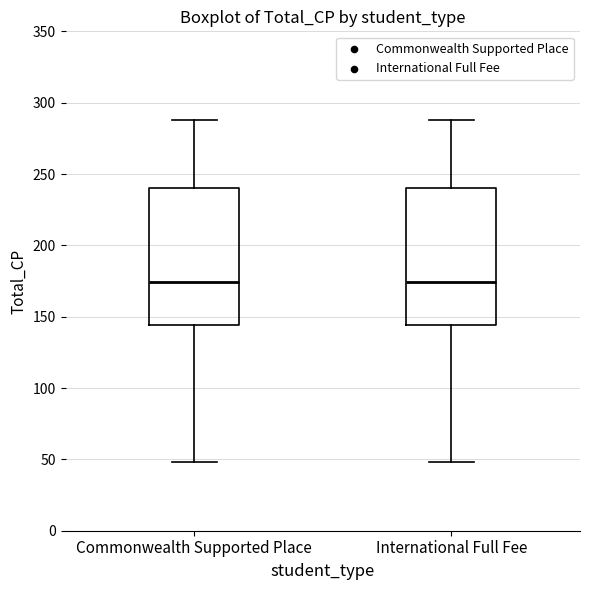

Reading left to right, transcribe this box plot: for each box, give where its median line is, the range the box spans, and where its two whiskers end, as read against the y-axis. The values are not printed on the chart, so give them approximately, as read against the axis.

Commonwealth Supported Place: median 175, box 145 to 240, whiskers 50 to 290
International Full Fee: median 175, box 145 to 240, whiskers 50 to 290